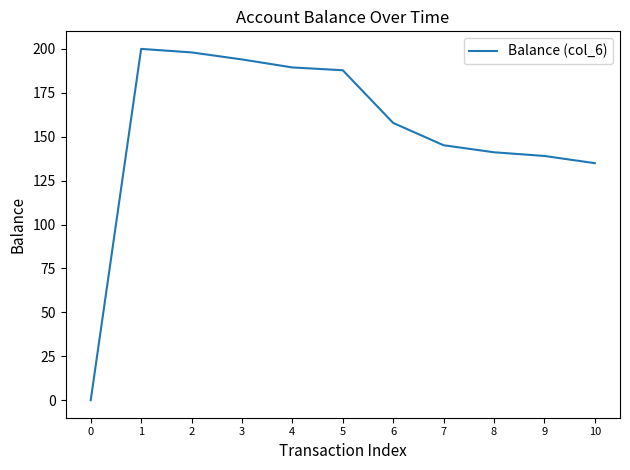

What is the difference between the maximum and minimum values?

200.0